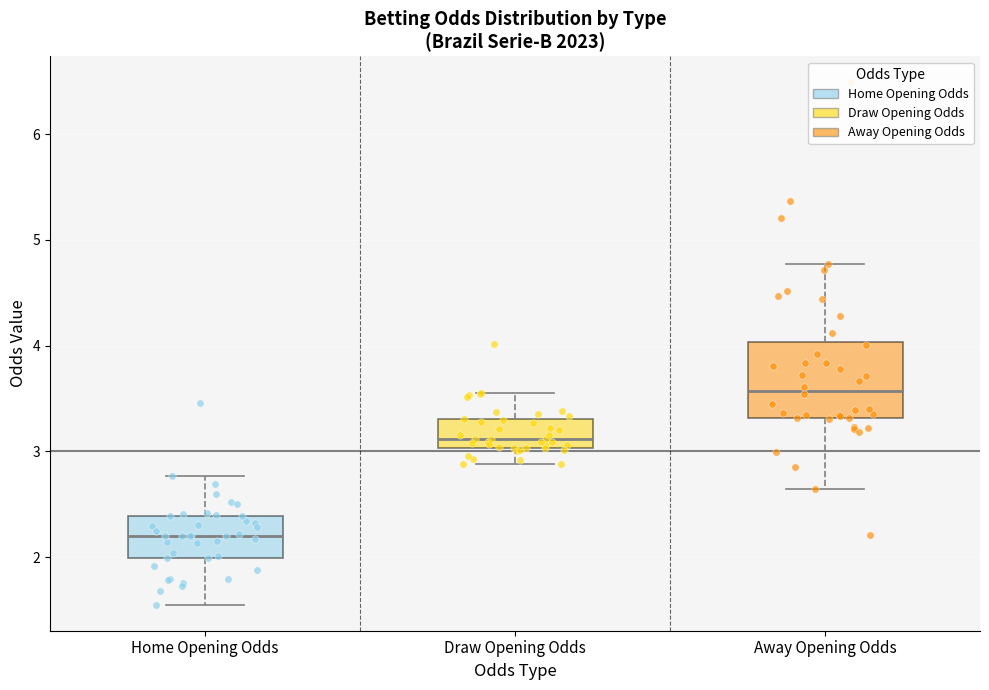

Reading left to right, read every box against the y-axis: the position of its median line, the range the box covers, and the ends of its whiskers. The values are not printed on the chart, so give them approximately, as read against the axis.

Home Opening Odds: median 2.2, box 2.0 to 2.4, whiskers 1.6 to 2.8
Draw Opening Odds: median 3.1, box 3.0 to 3.3, whiskers 2.9 to 3.6
Away Opening Odds: median 3.6, box 3.3 to 4.0, whiskers 2.6 to 4.8